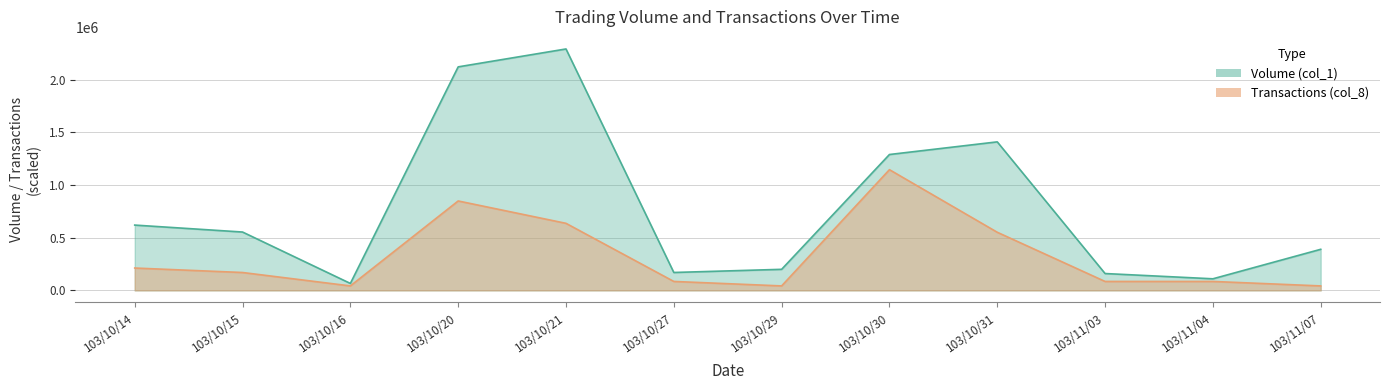

Is it true that Transactions (col_8) equals 636666.7 at 103/10/21?

True